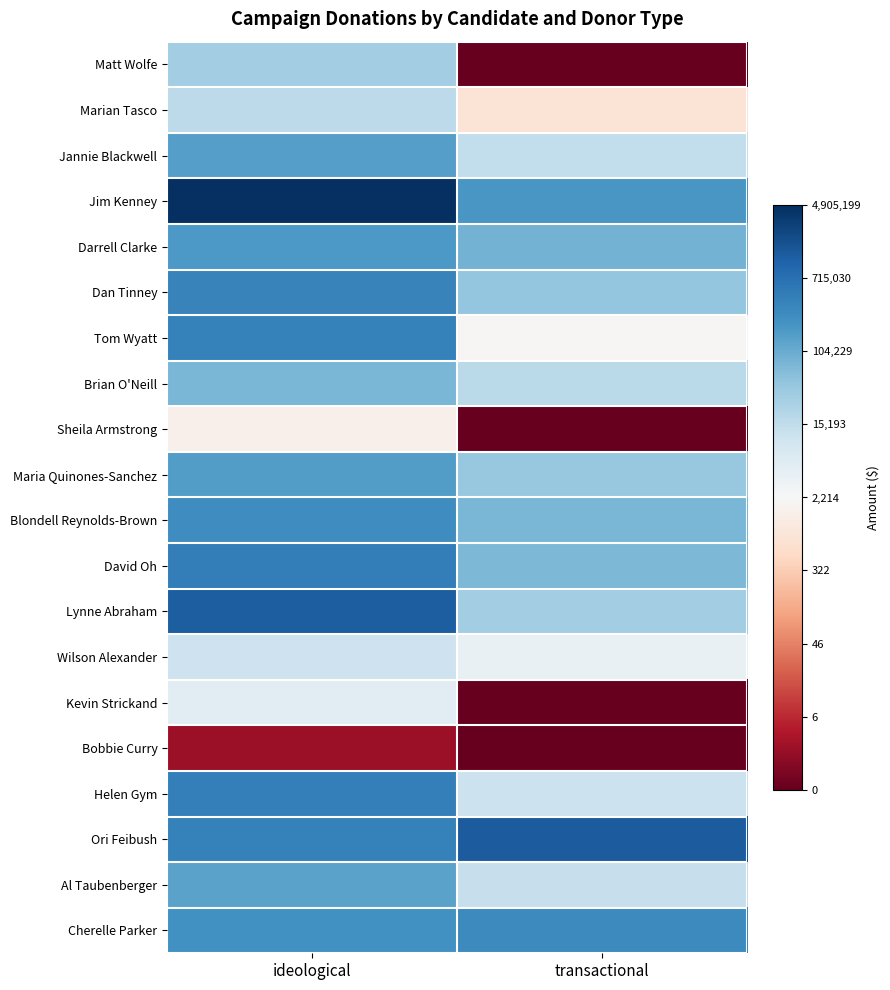

Count the number of categories in the chart.

2